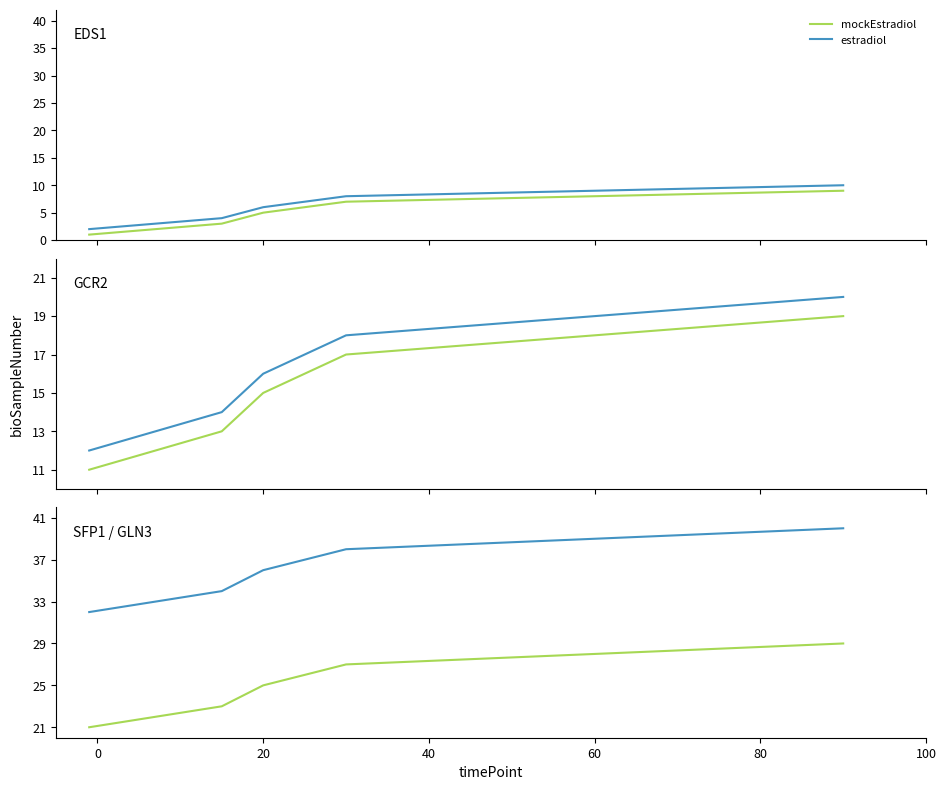

What position from the left is 40?

4